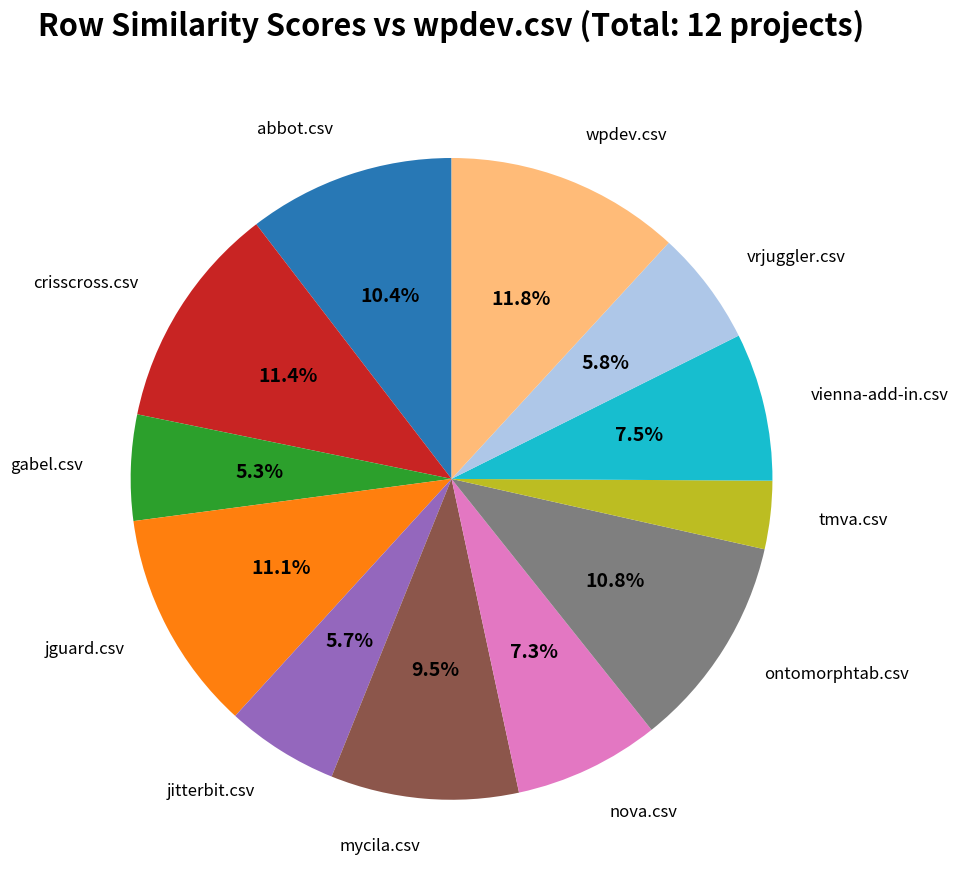

Is there any slice that represents more than half of the pie?

No